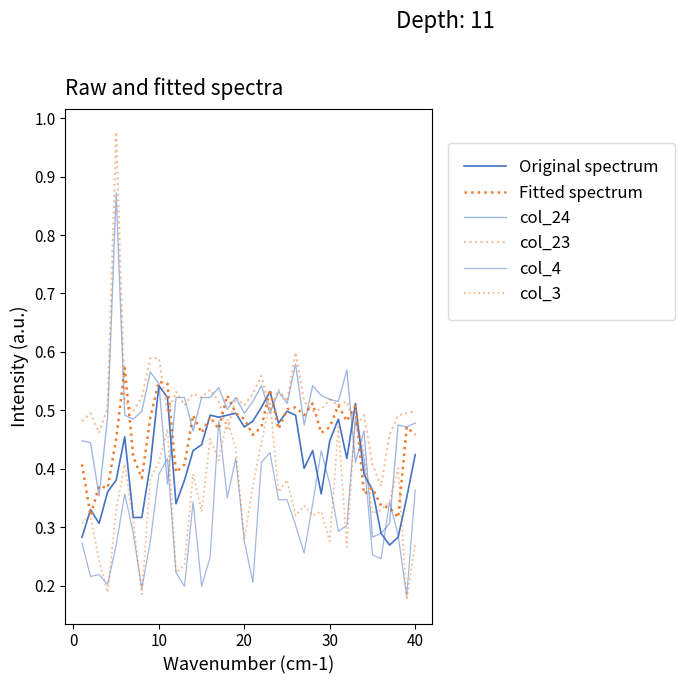

What is the difference between the maximum and minimum values in the Fitted spectrum series?

0.3